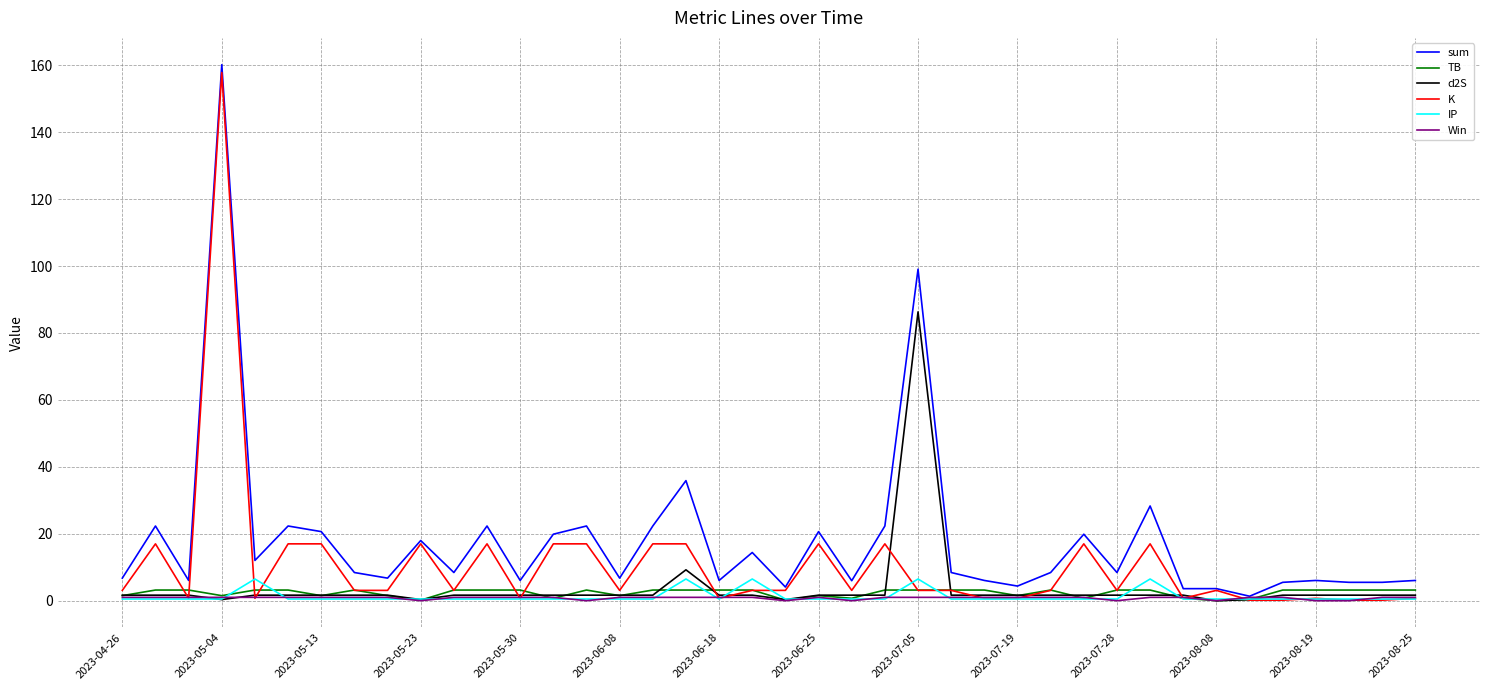

Is this an area chart (filled region under the line)?

No